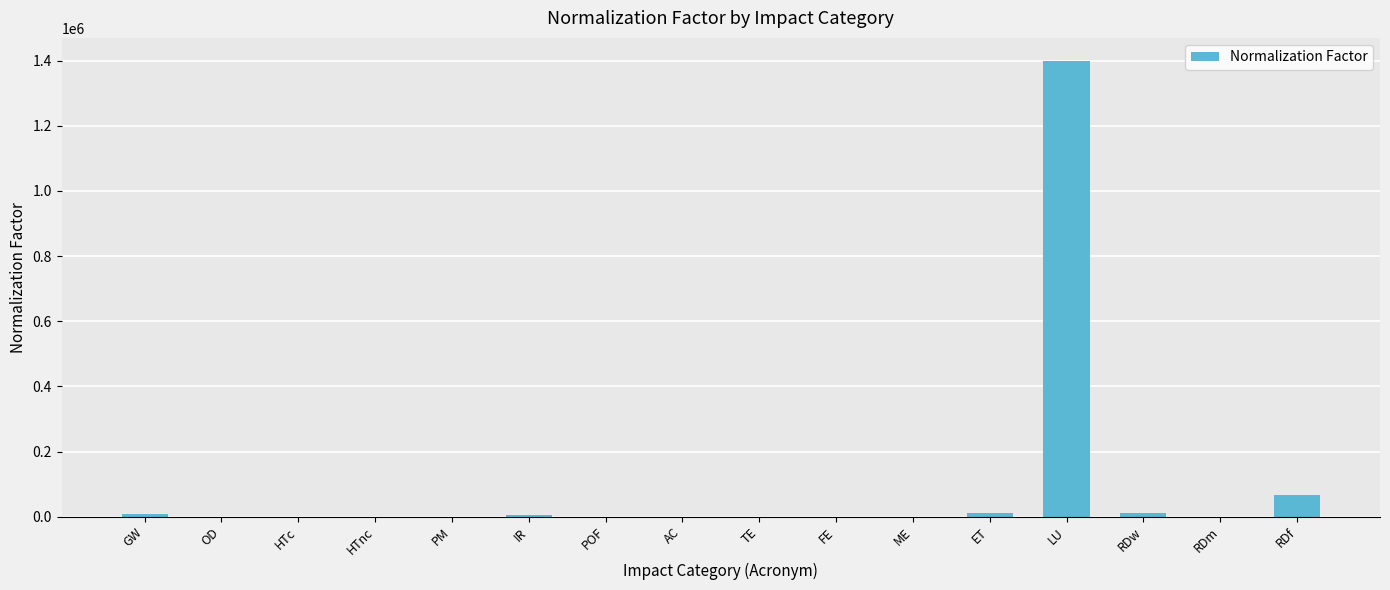

What is the sum of the values at TE and ET?

11977.0